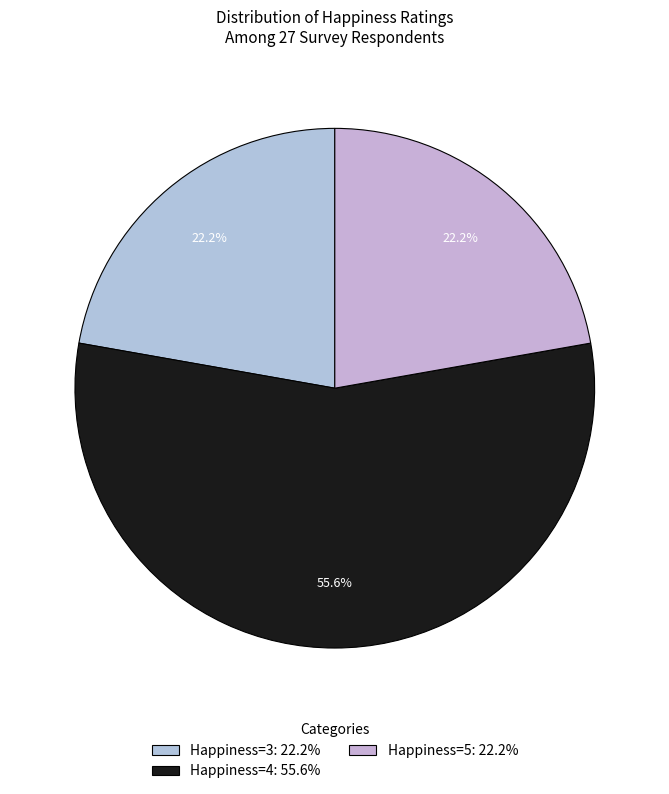

How many slices are in this pie chart?

3